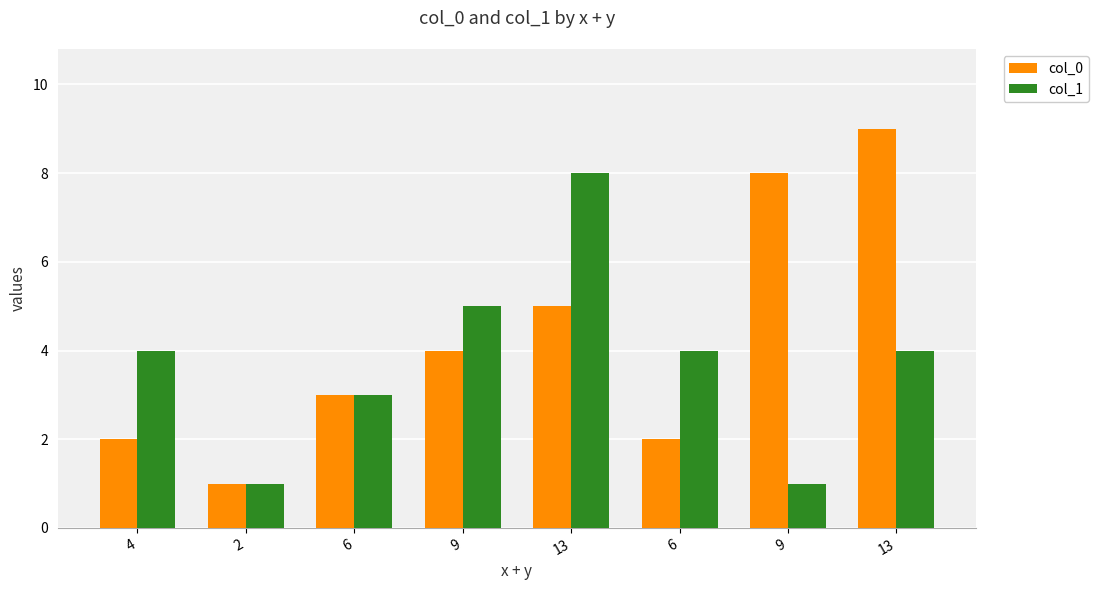

How many categories are shown in the chart?

8